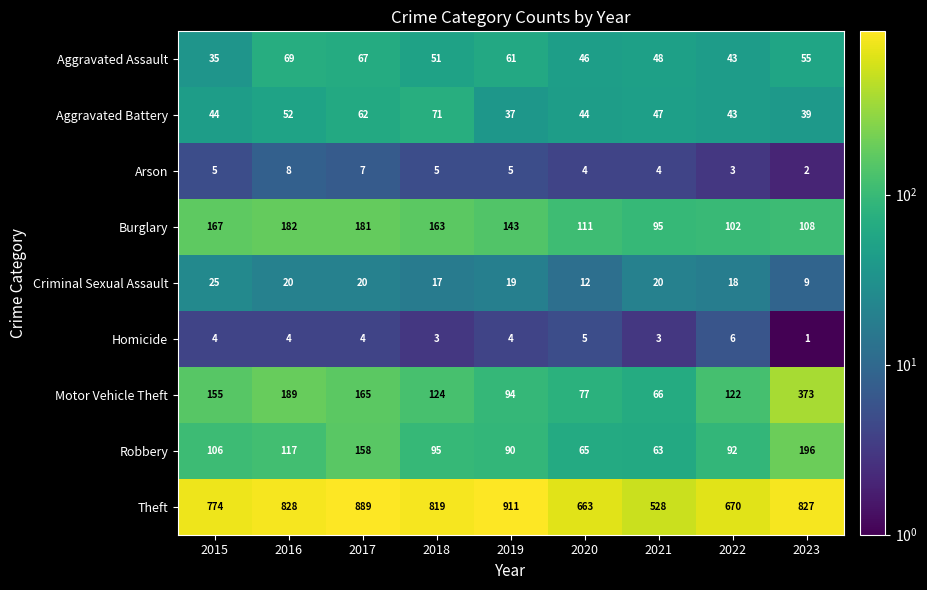

What is the difference between the highest and lowest values at 2015?

770